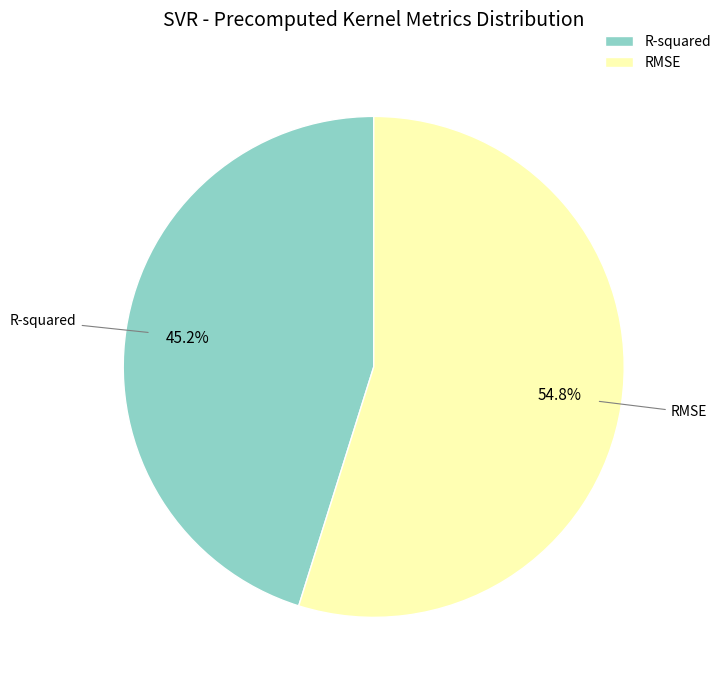

To the nearest percent, what is the difference between the largest and smallest slice percentages?

10%